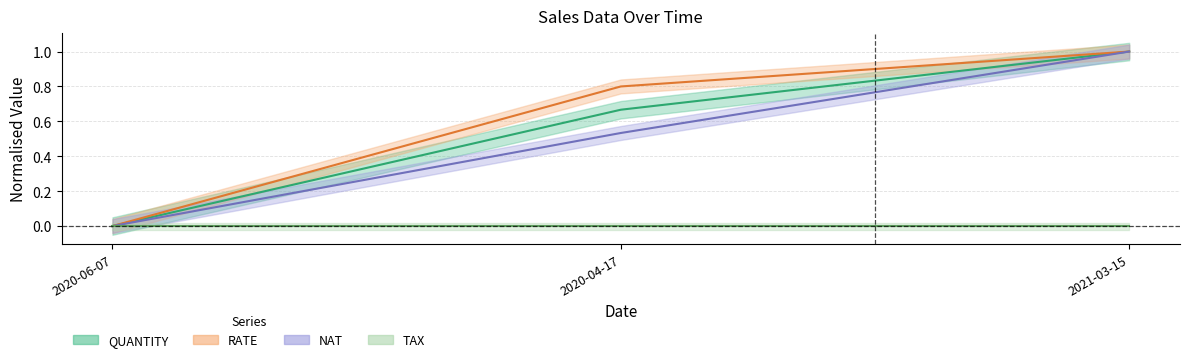

At which category does the chart reach its minimum across all series?

2020-06-07